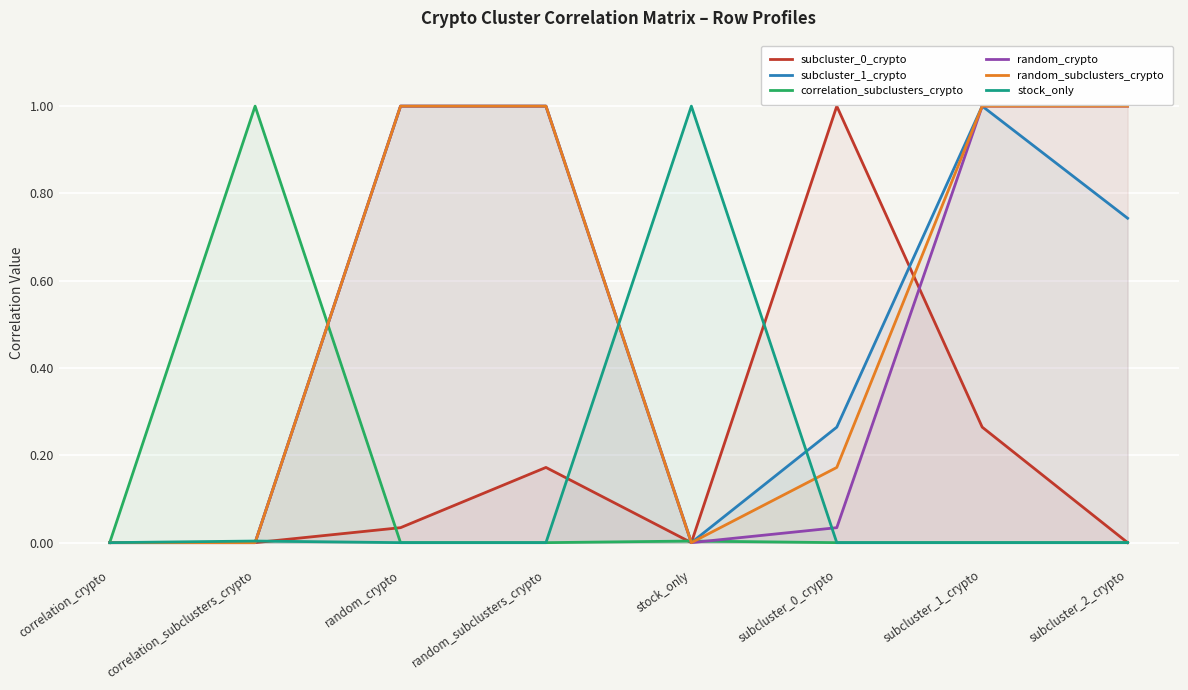

Which series has the largest range (max minus min)?

subcluster_0_crypto